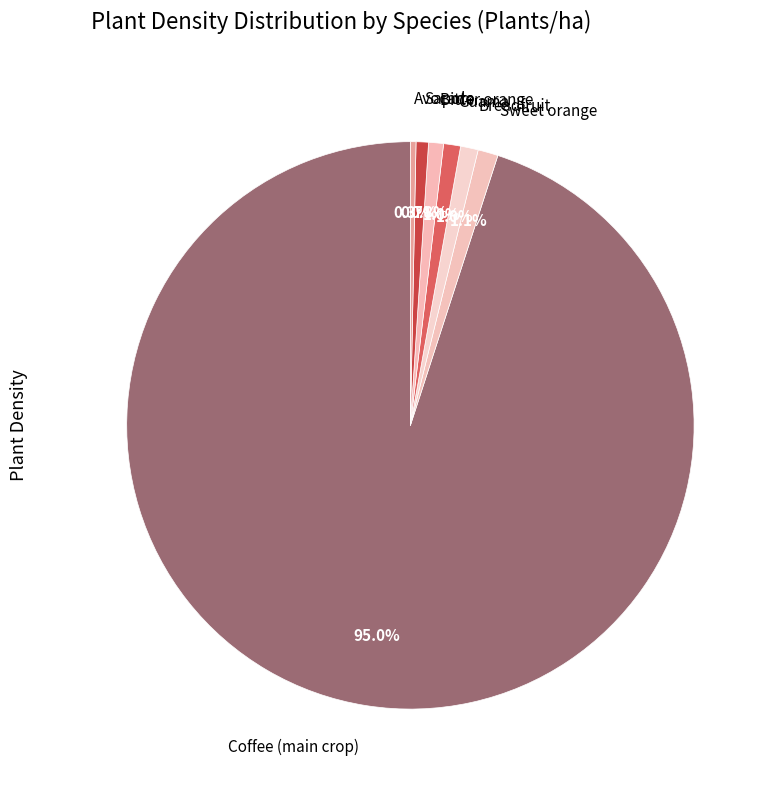

What percentage is the Sweet orange slice, to the nearest percent?

1%